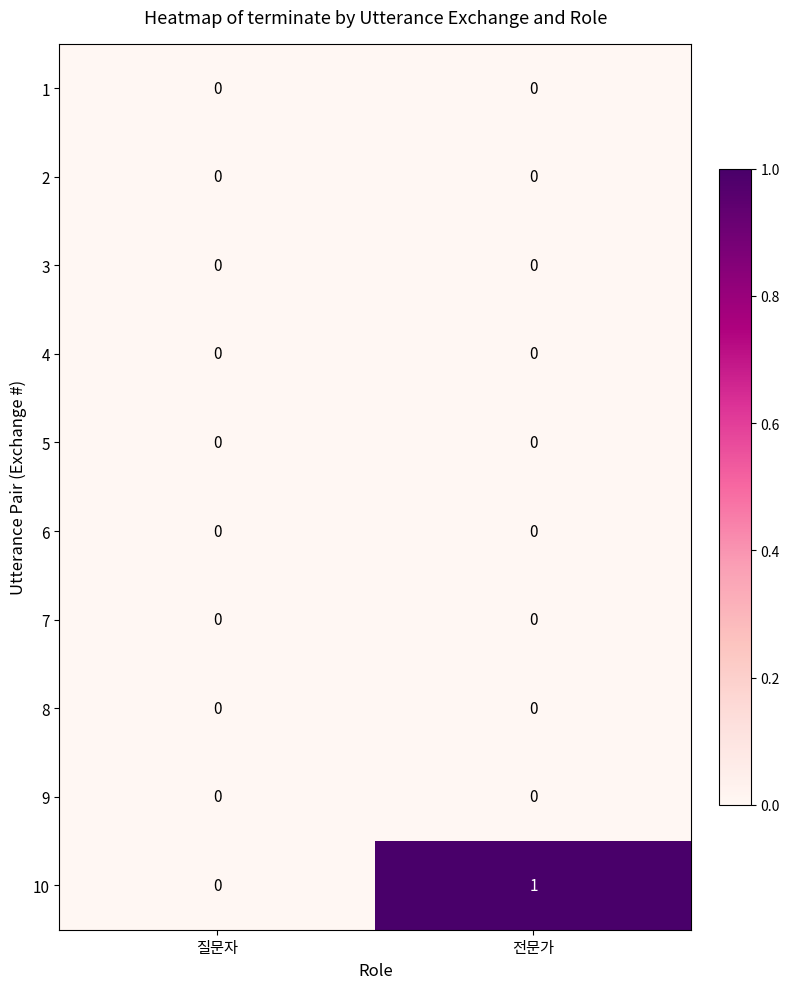

Rank the categories by 10 value from highest to lowest.

전문가, 질문자